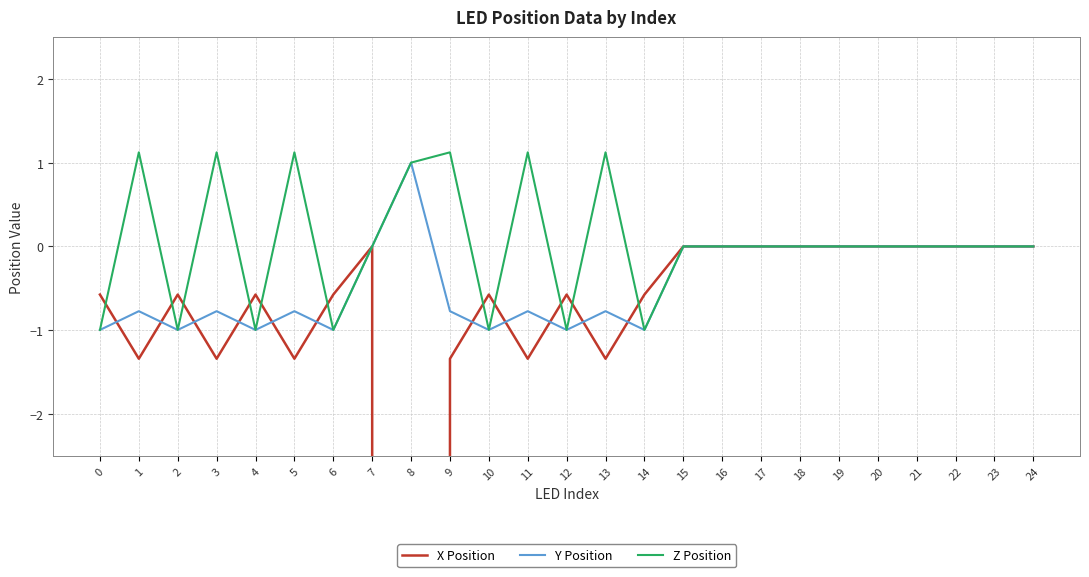

At which label is Y Position closest to 0?

7